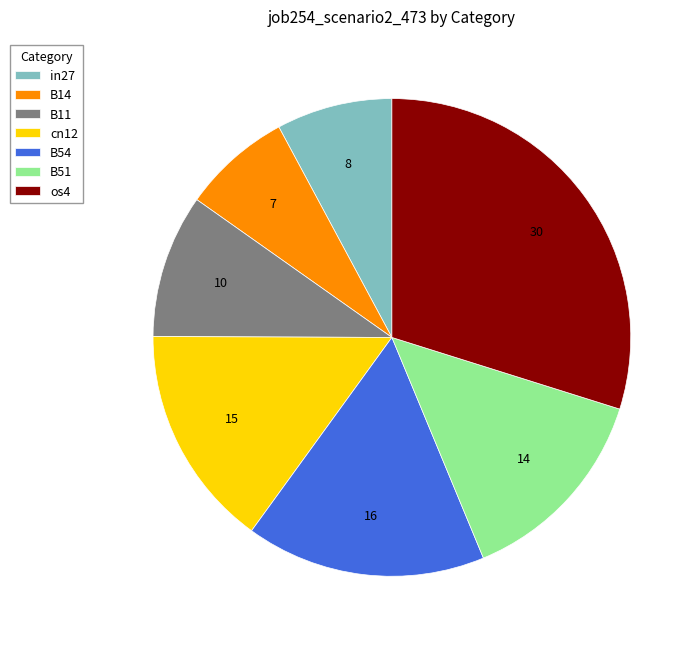

How many segments does this pie chart have?

7